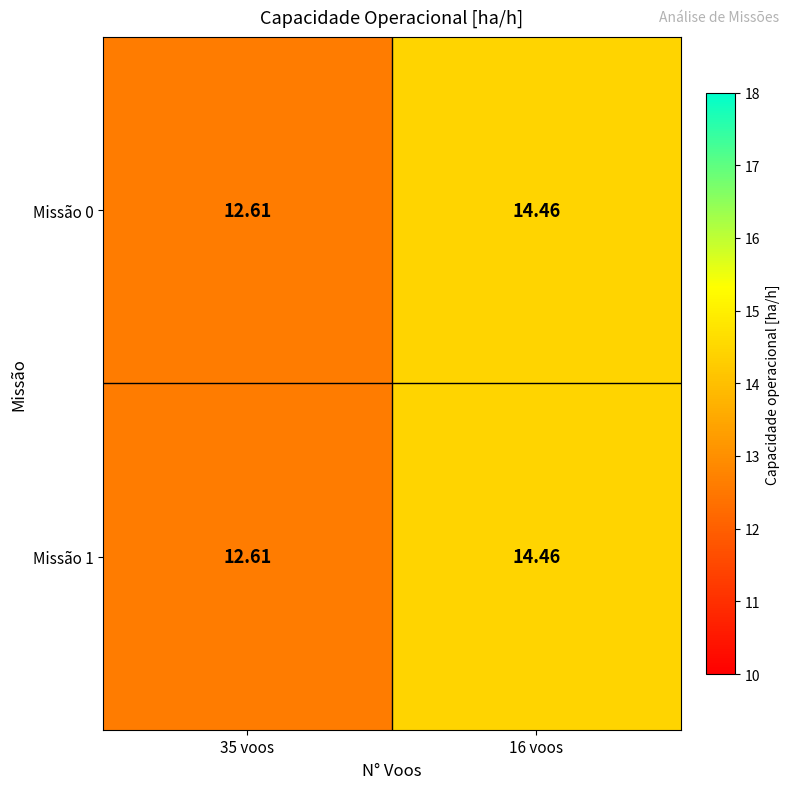

Is the value of Missão 0 at 16 voos greater than the value of Missão 1 at 35 voos?

Yes